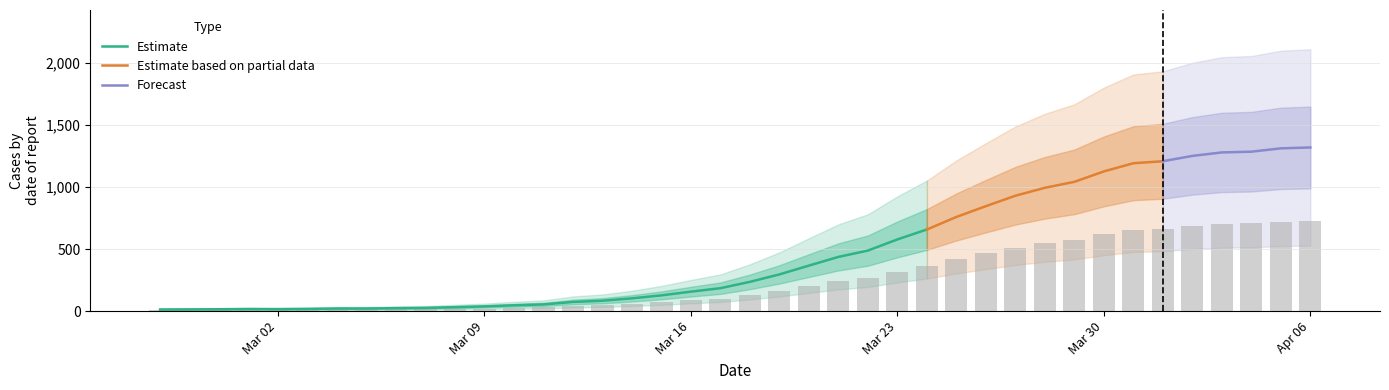

What is the maximum value shown in the chart?

725.5